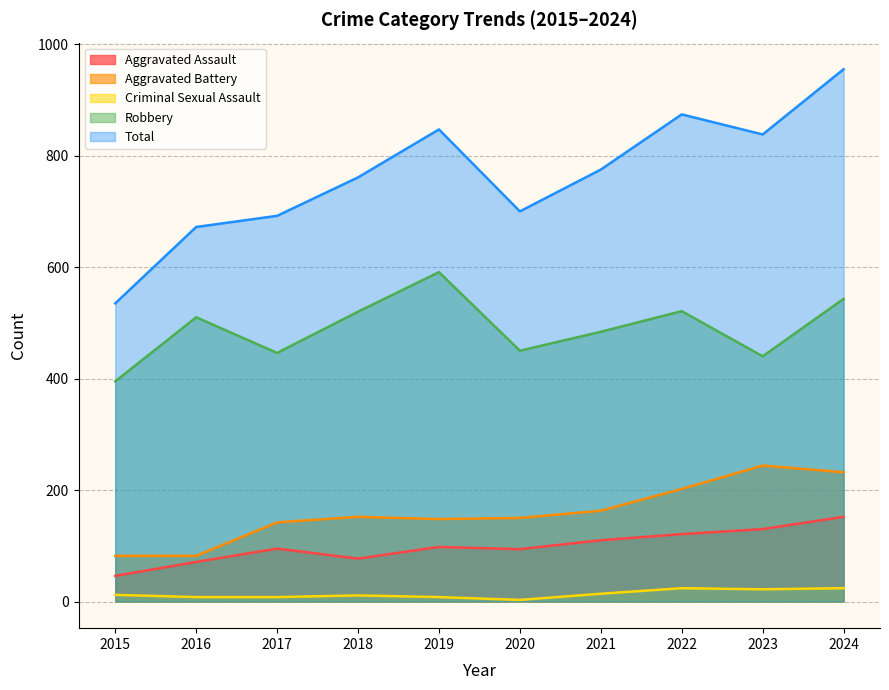

At which label does Robbery first exceed 510?

2018